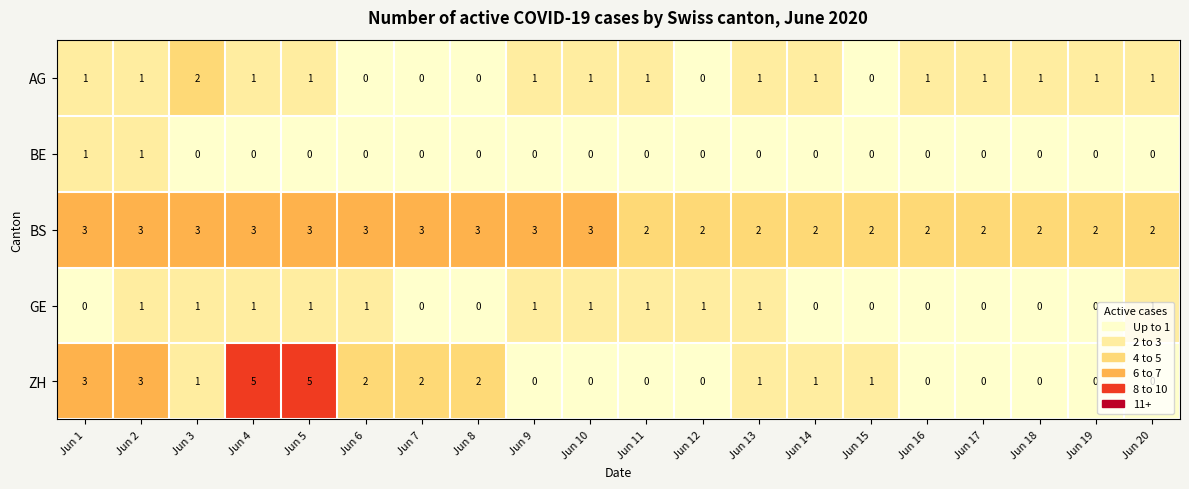

What is the sum of all ZH values?

26